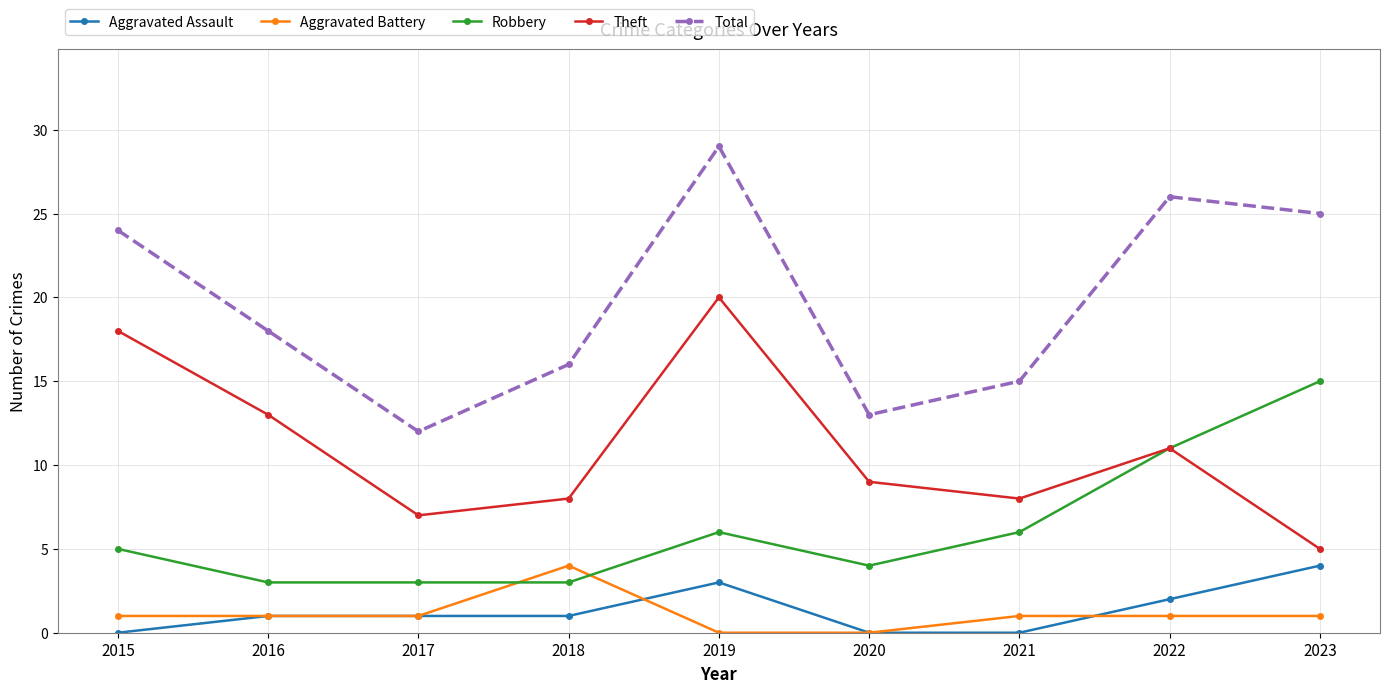

The Total series shows 6 at 2021. True or false?

False